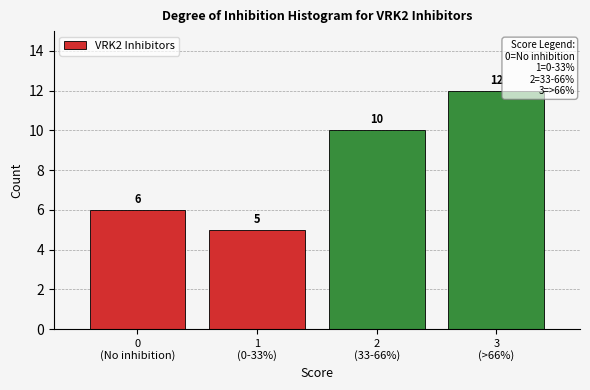

Reading left to right, list all the values displayed in this chart.

6	5	10	12